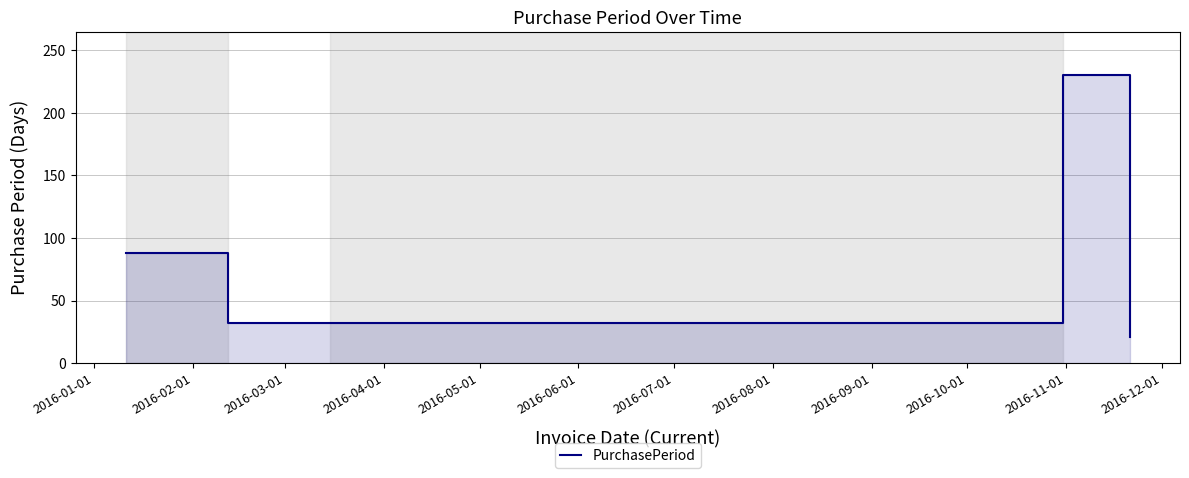

What is the label of the 1st point from the left?

2016-01-01